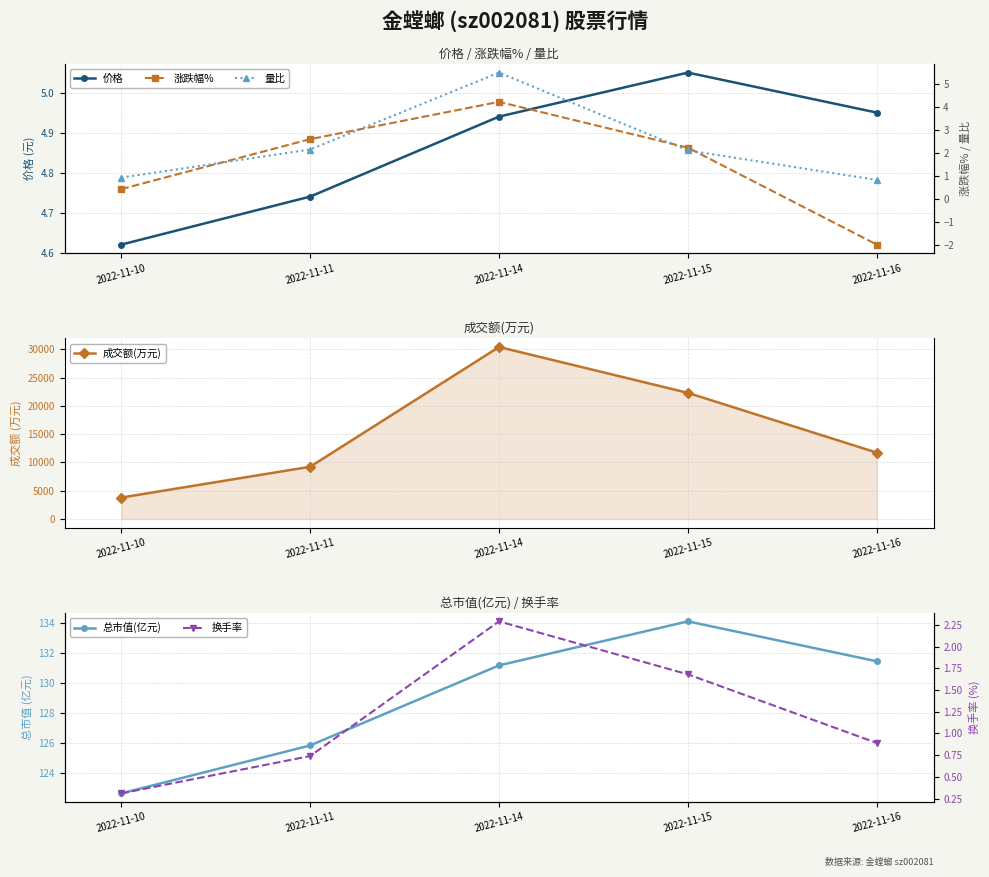

Which series has the largest range (max minus min)?

成交额(万元)